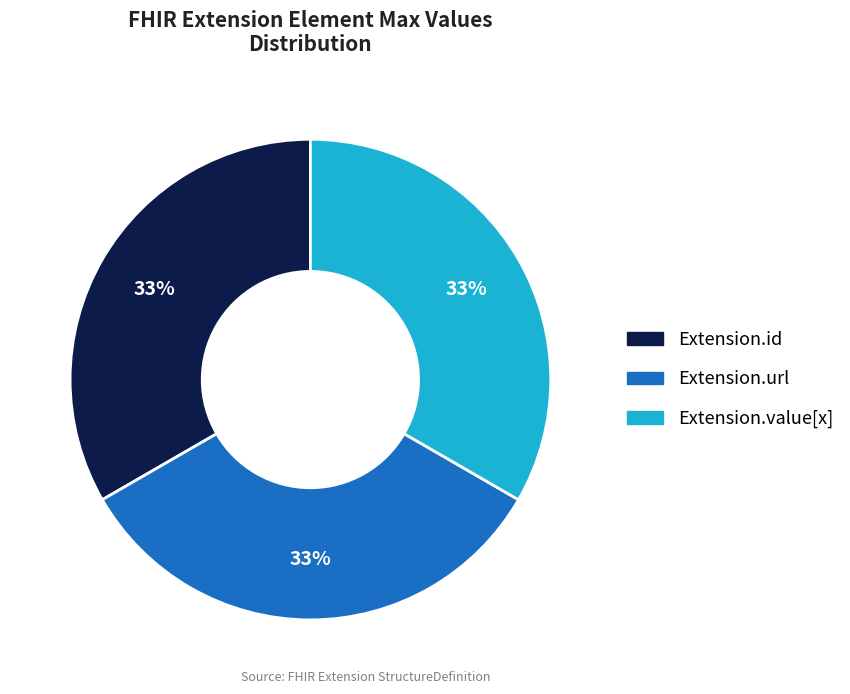

Is there any slice that represents more than half of the pie?

No